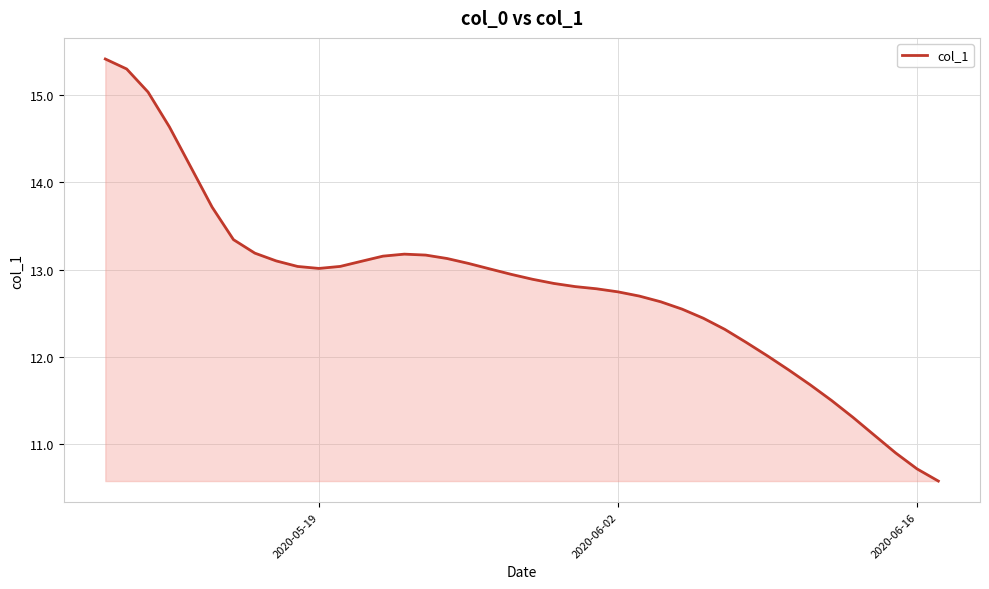

What is the minimum value shown in the chart?

10.6